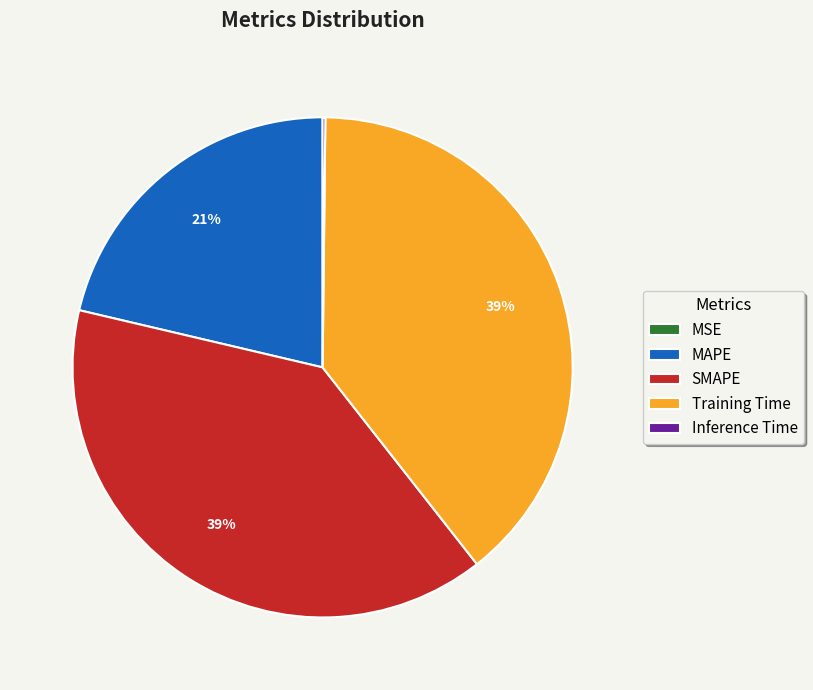

The SMAPE slice represents 34% of the pie. True or false?

False